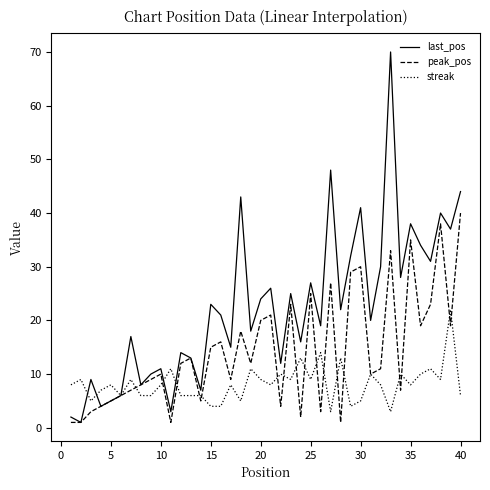

Rank the series by their average value, from lowest to highest.

streak, peak_pos, last_pos